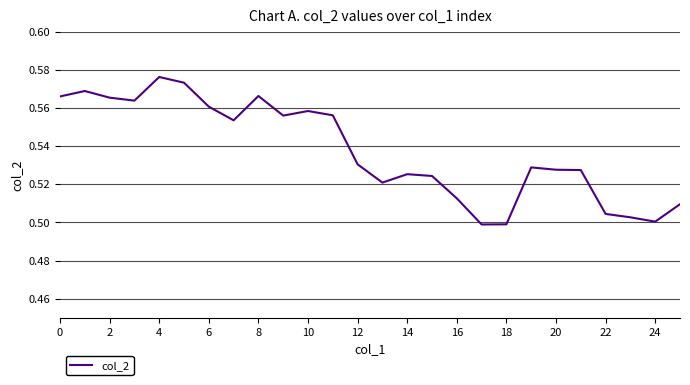

What is the greatest value displayed?

0.6